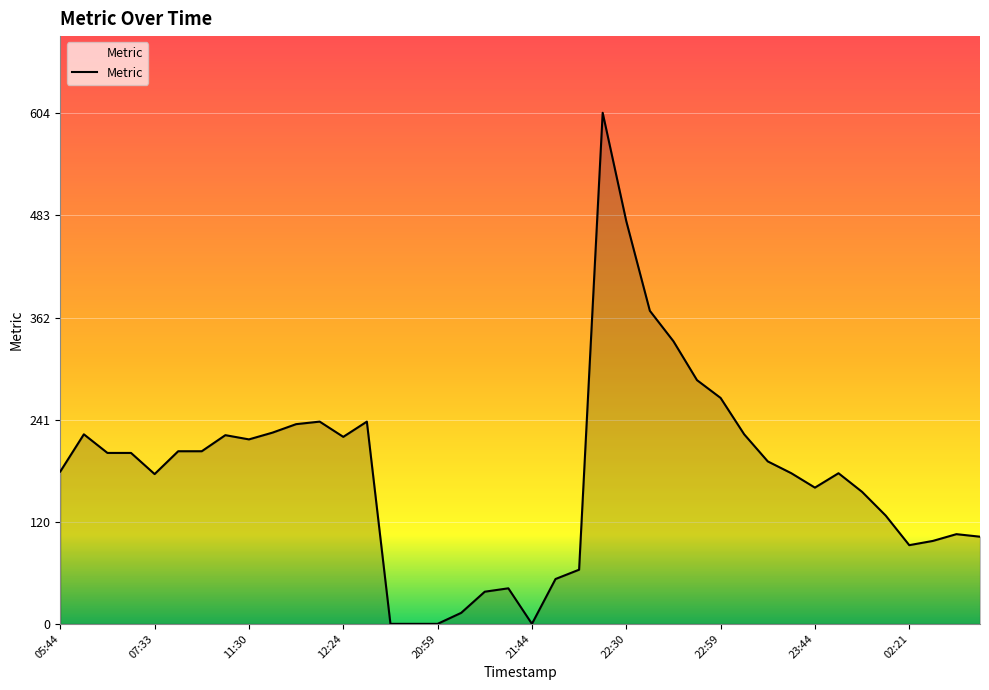

What is the greatest value displayed?

604